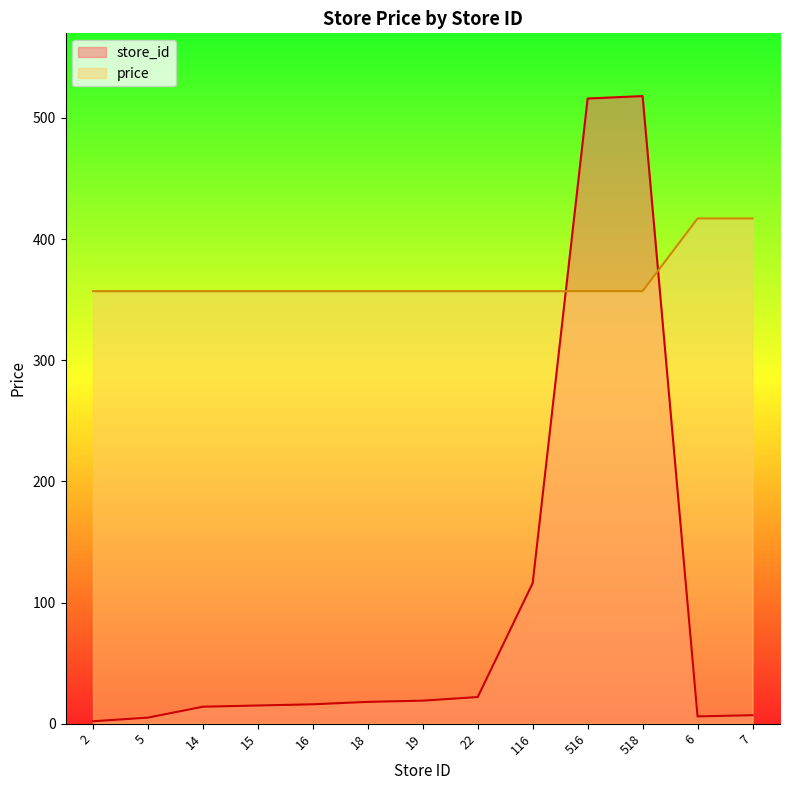

Reading left to right, list all the values displayed in this chart.

store_id: 2	5	14	15	16	18	19	22	116	516	518	6	7
price: 357	357	357	357	357	357	357	357	357	357	357	417	417